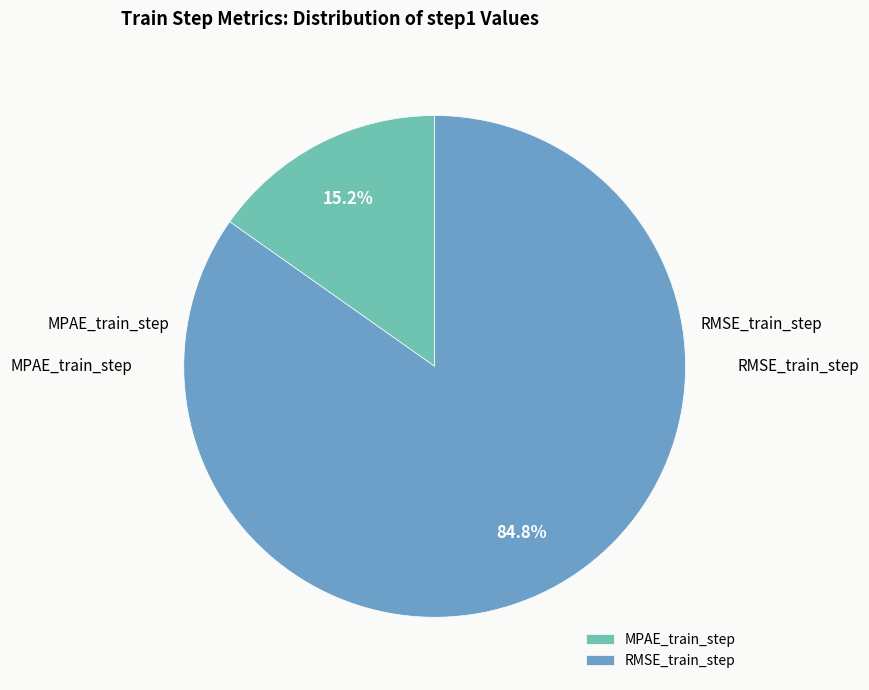

Is it true that MPAE_train_step is 26% of the pie?

False